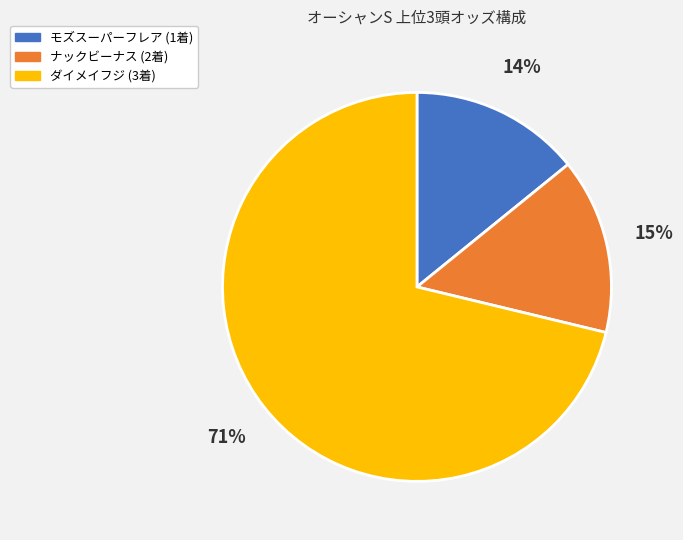

To the nearest percent, what is the combined percentage of ナックビーナス and ダイメイフジ?

86%